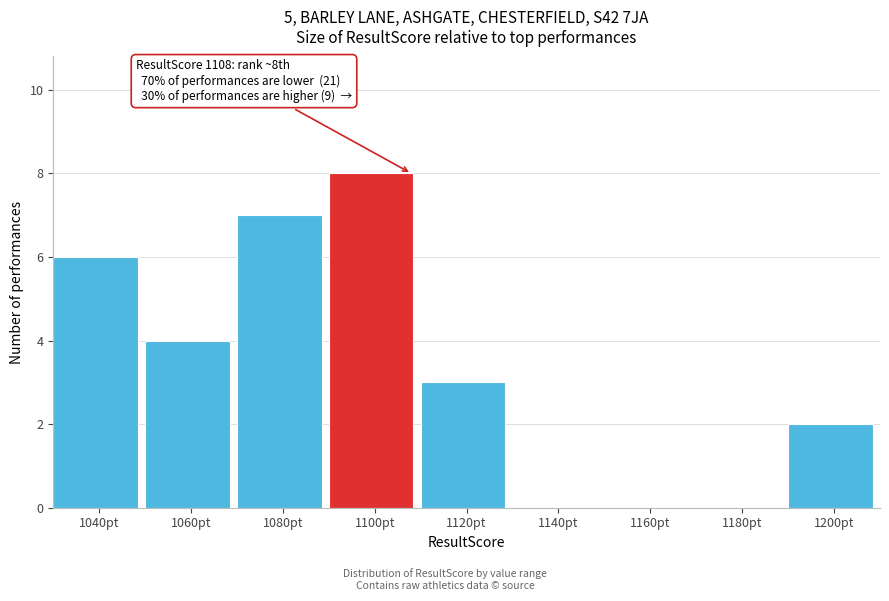

Reading right to left, what are all the values shown in this chart?

1200pt=2	1180pt=0	1160pt=0	1140pt=0	1120pt=3	1100pt=8	1080pt=7	1060pt=4	1040pt=6